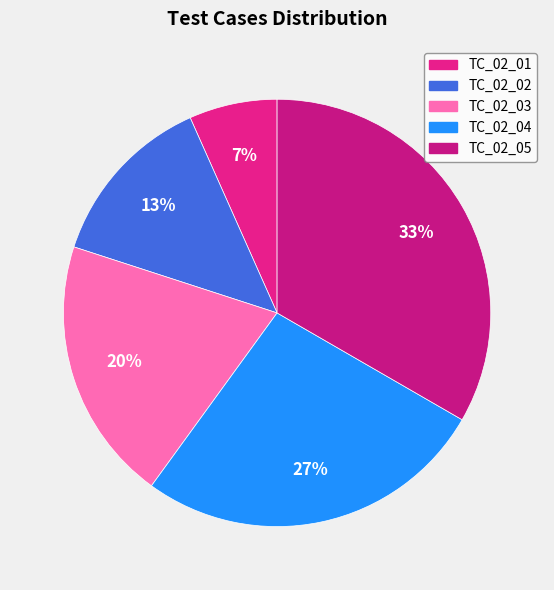

Count the number of slices in the pie.

5